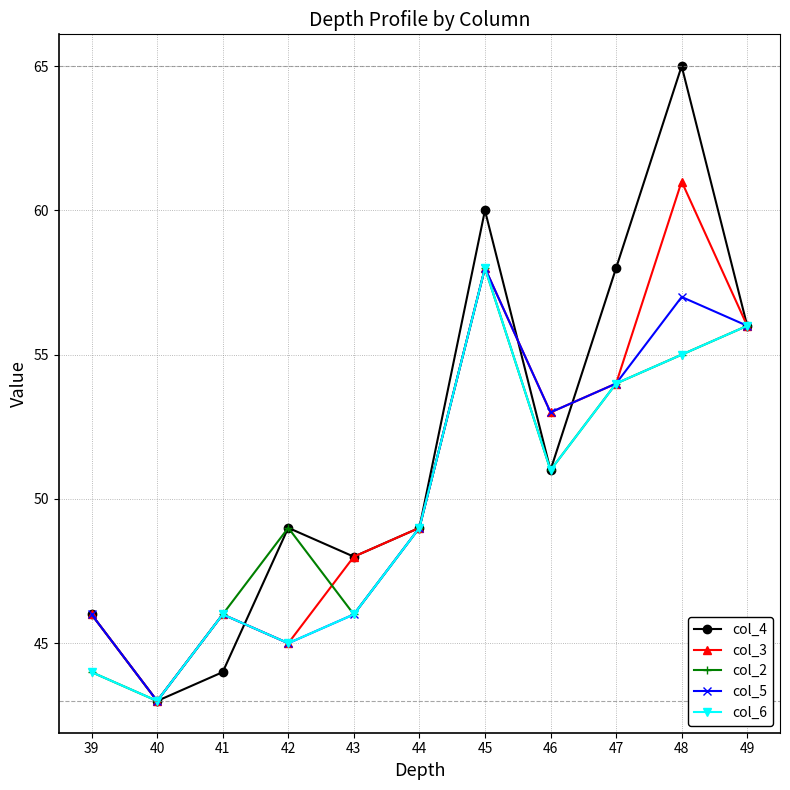

What is the total value across all series at 44?

245